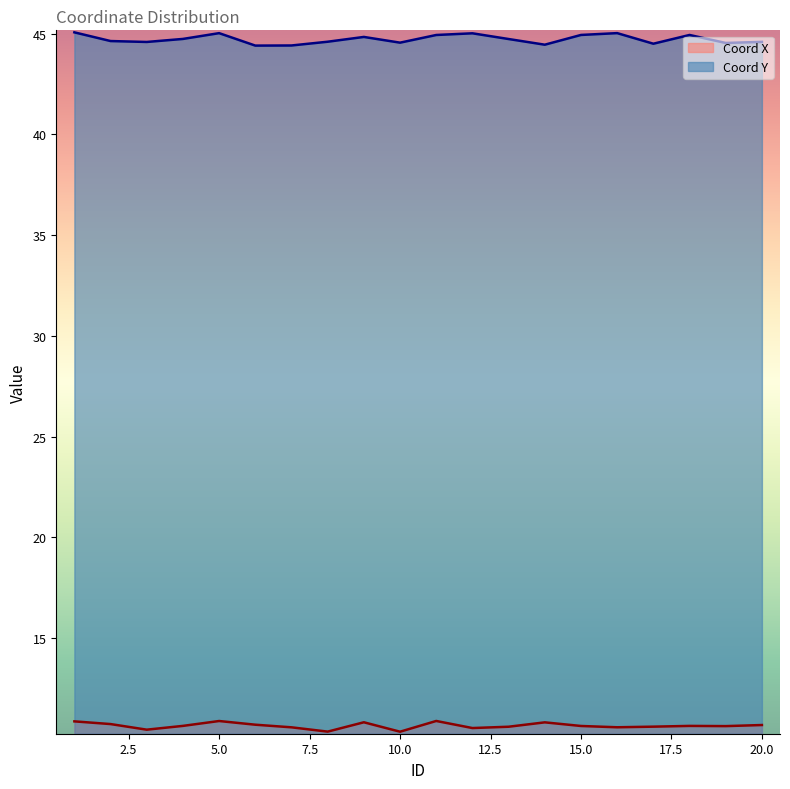

True or false: Coord X and Coord Y cross at least once.

False